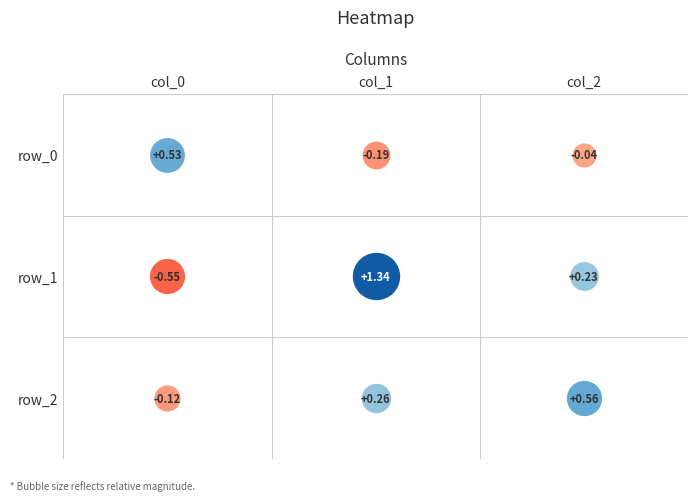

At which label does row_0 first exceed 0?

col_0